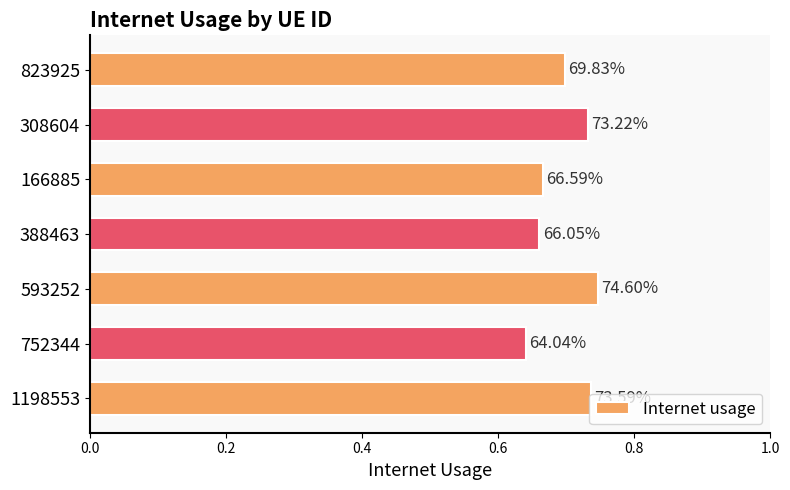

What is the smallest value displayed?

0.6